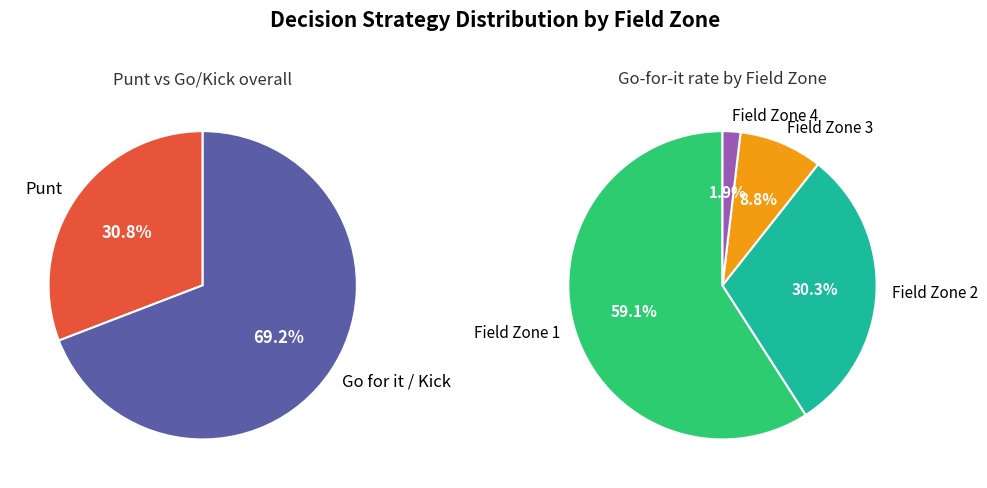

True or false: gofor_values accounts for 5% of the total.

False